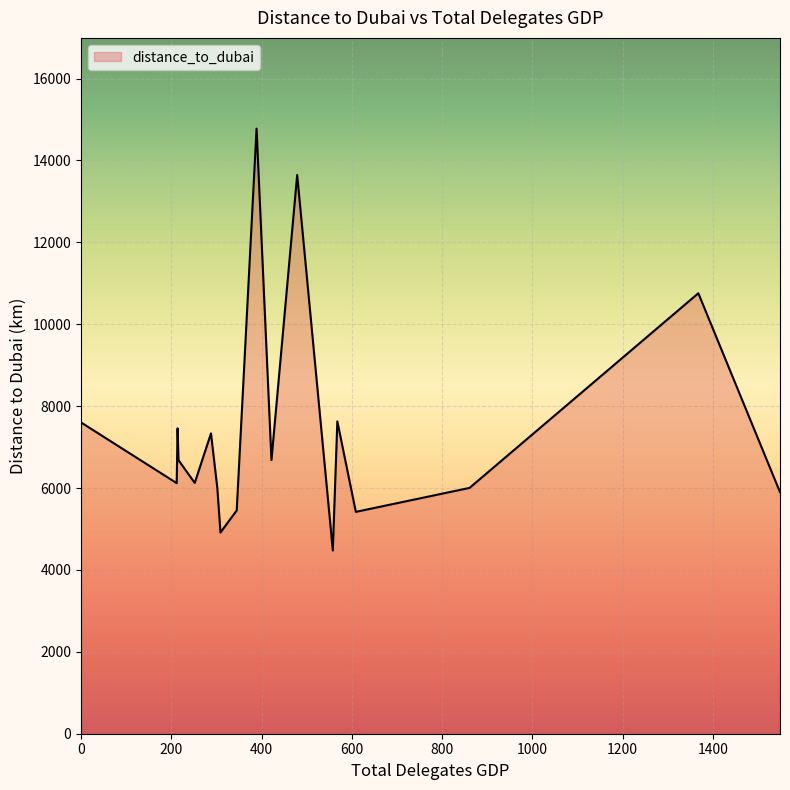

What is the maximum value shown in the chart?

14776.6